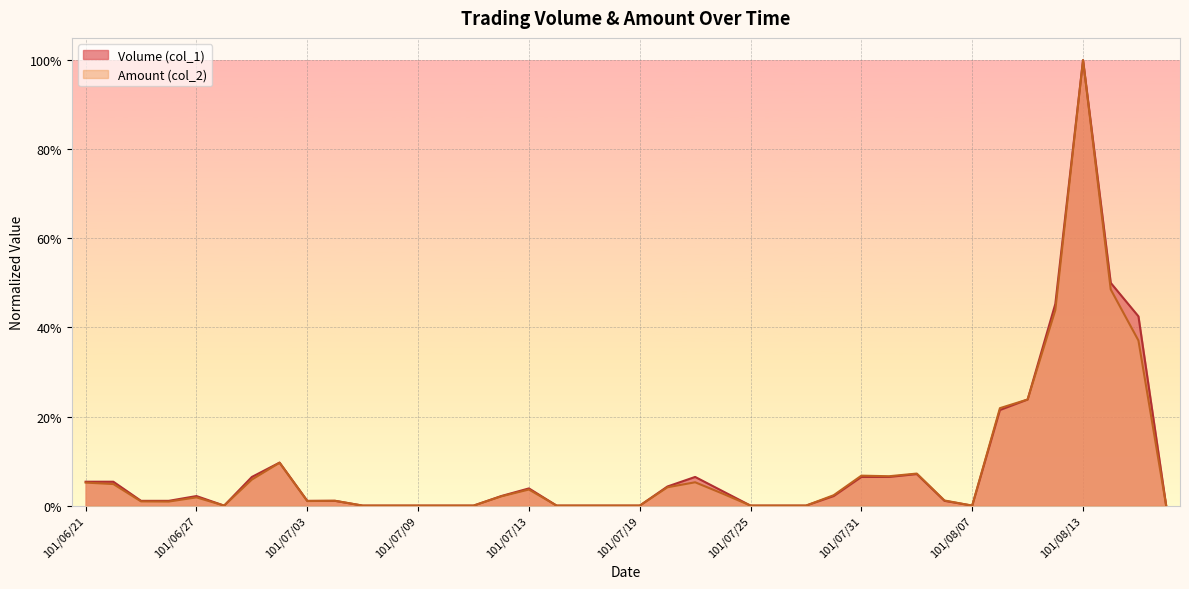

List the series in order of their peak value, highest first.

Volume (col_1), Amount (col_2)